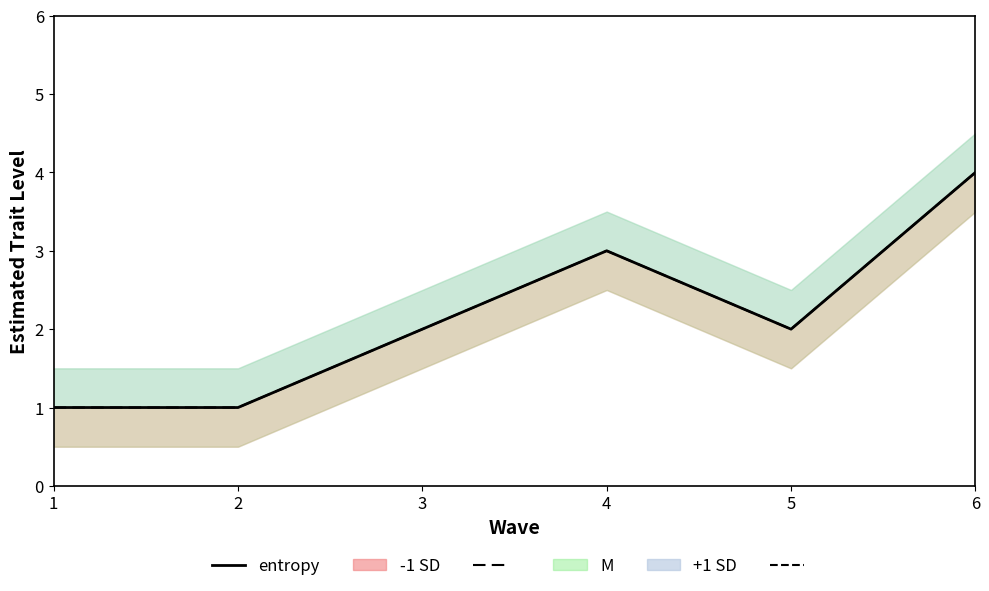

List the labels in order of value, largest first.

6, 4, 3, 5, 1, 2